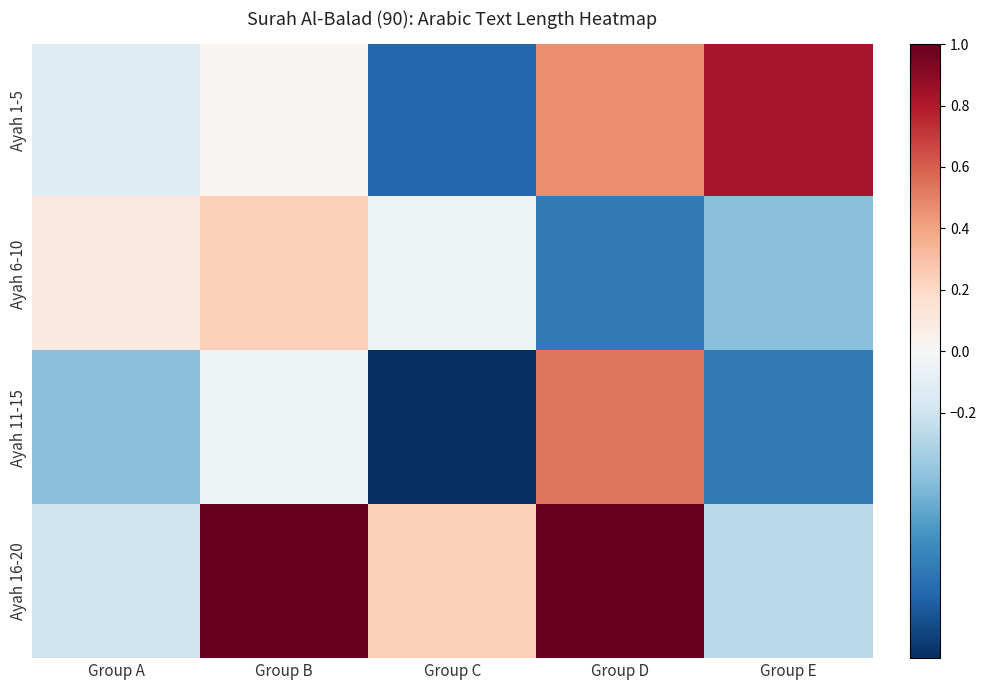

Which series has the widest spread of values?

Ayah 1-5